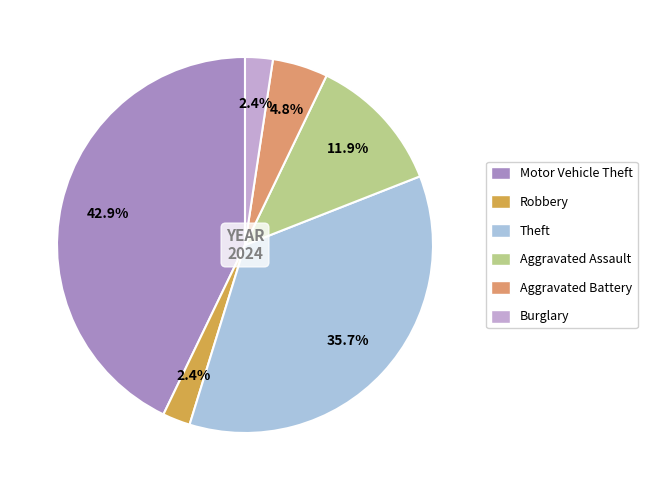

What percentage is the Motor Vehicle Theft slice, to the nearest percent?

43%